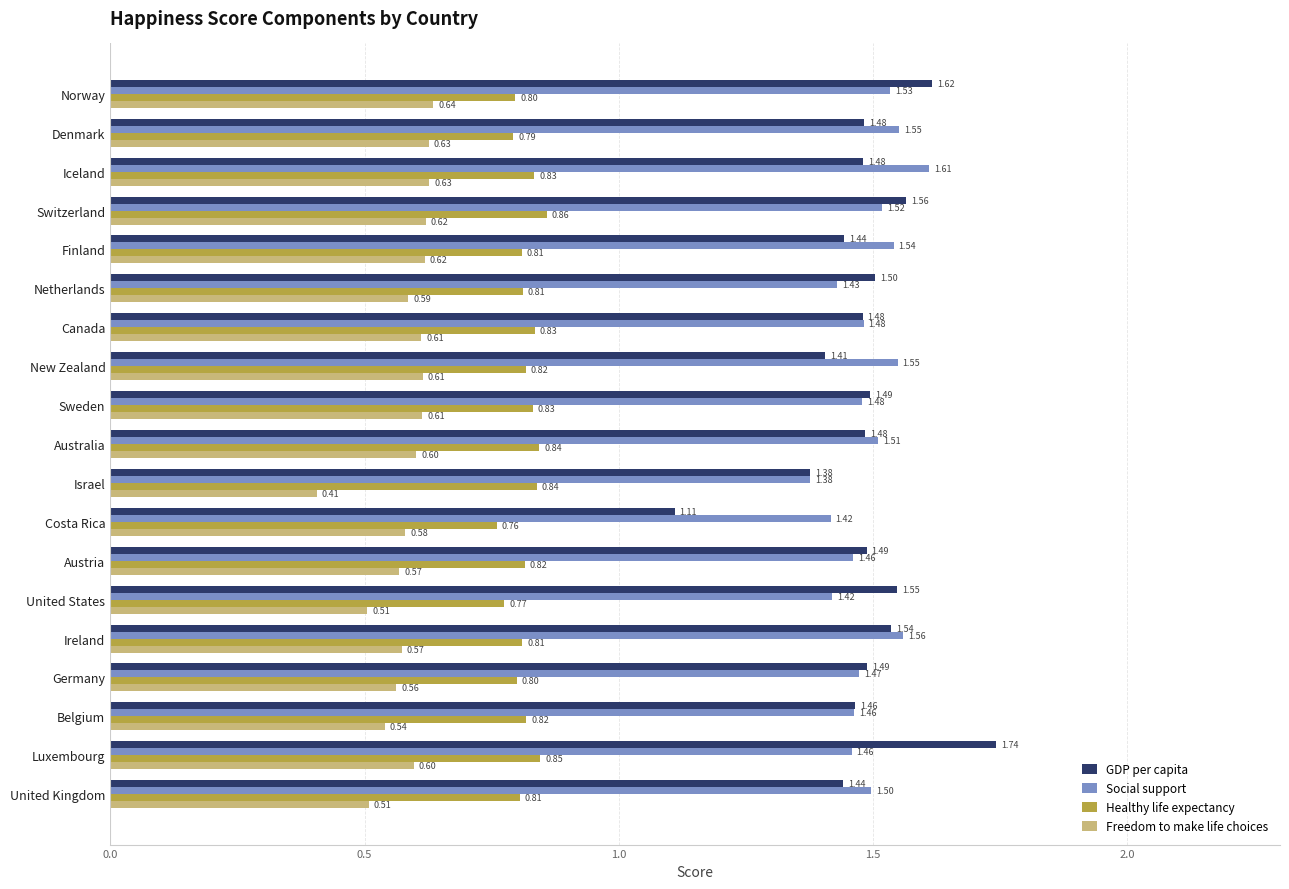

At how many categories does at least one series exceed 0?

19